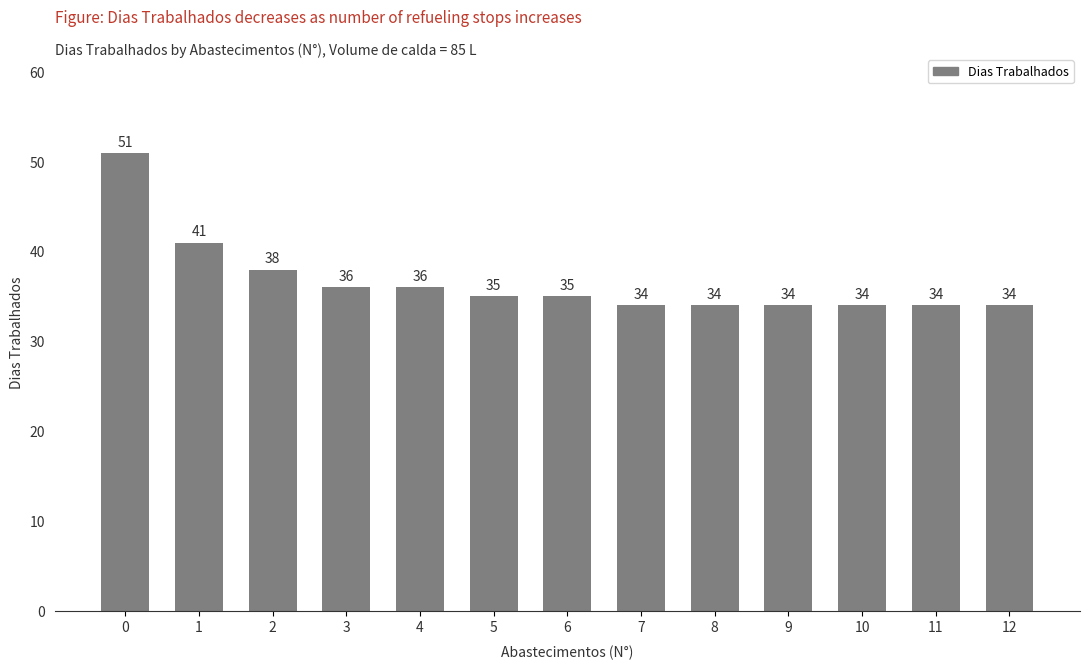

What is the ratio of the value at 7 to the value at 0?

0.7